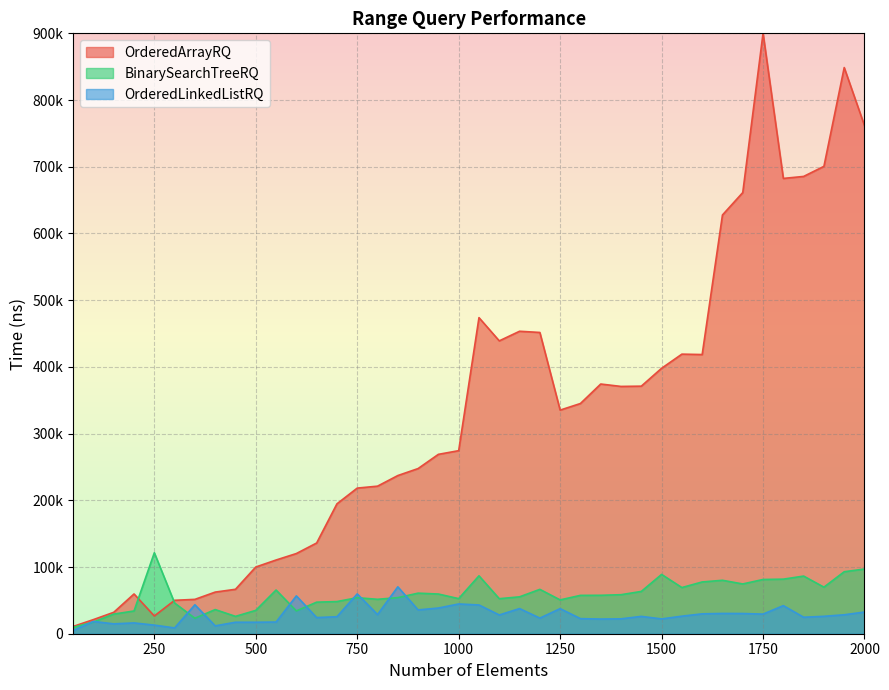

What are all the series names shown in the legend?

OrderedArrayRQ, BinarySearchTreeRQ, OrderedLinkedListRQ